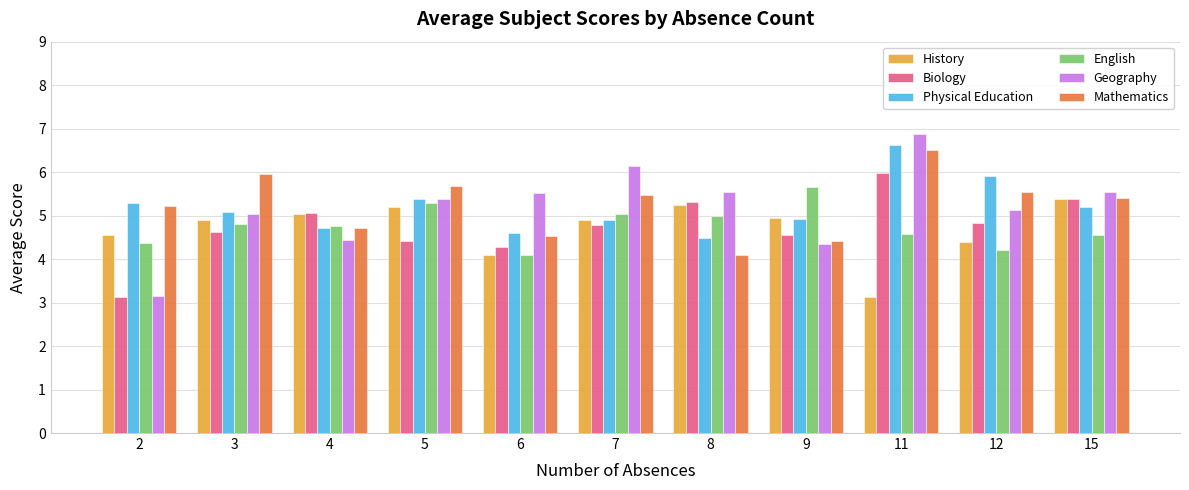

What is the minimum value for Geography?

3.1